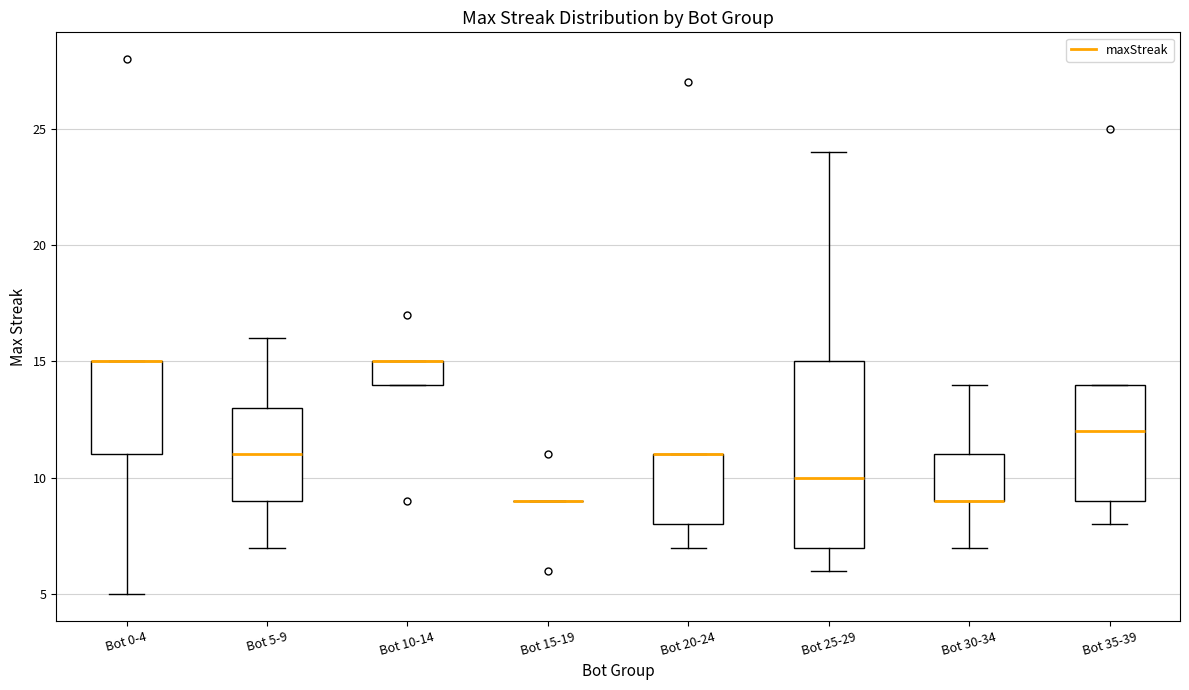

Where is the lower edge of the box for Bot 10-14 on the y-axis? The values are not printed on the chart, so give them approximately, as read against the axis.

14